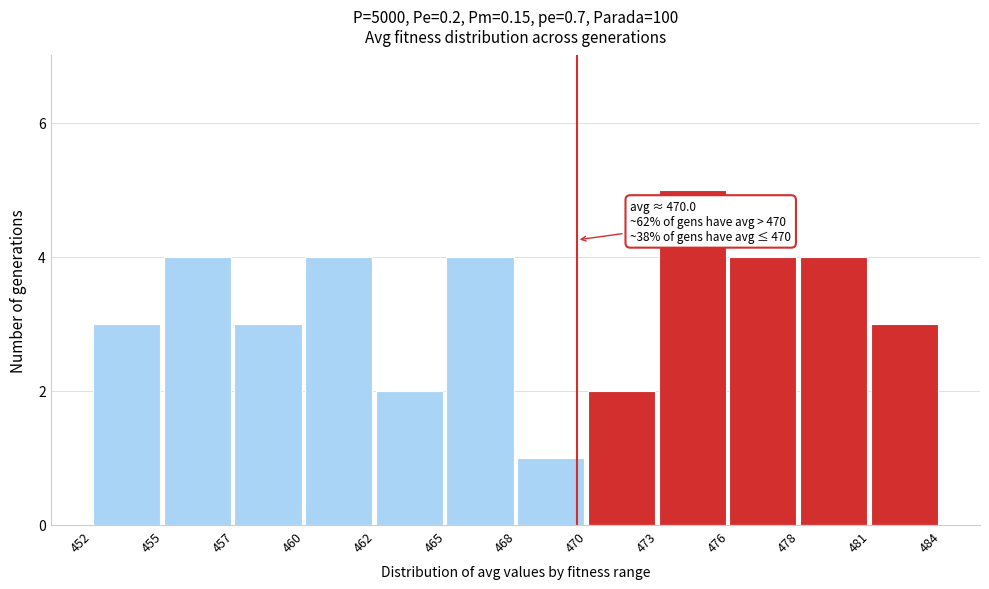

Reading left to right, extract all data points from this chart.

452=3	455=4	457=3	460=4	462=2	465=4	468=1	470=2	473=5	476=4	478=4	481=3